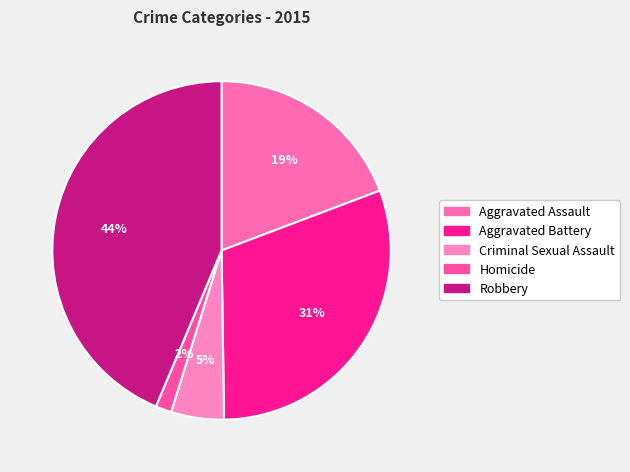

What percentage is NOT represented by Robbery?

56.3%